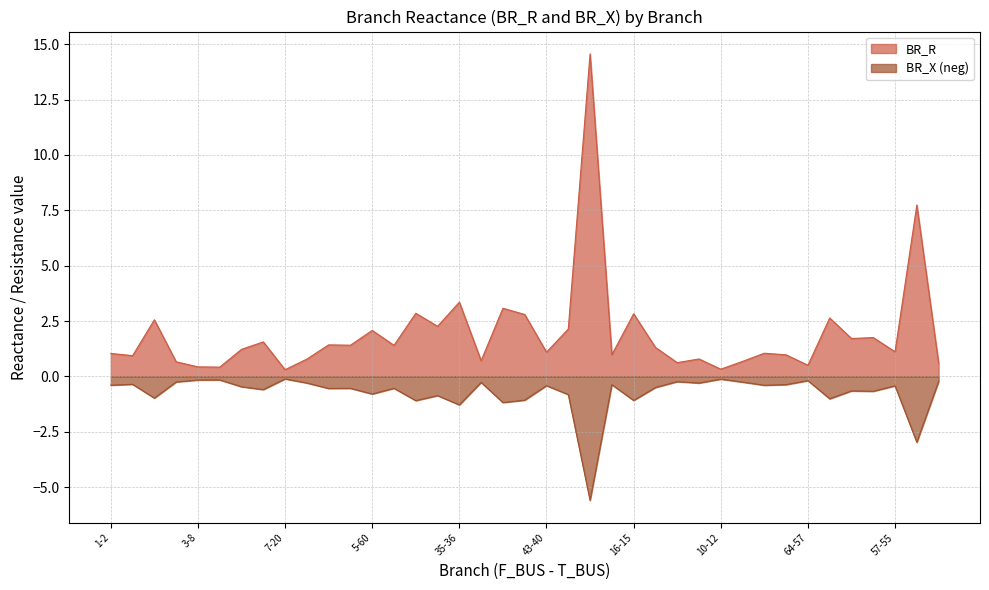

What is the value of the BR_R point at the 22nd from the left?

2.1